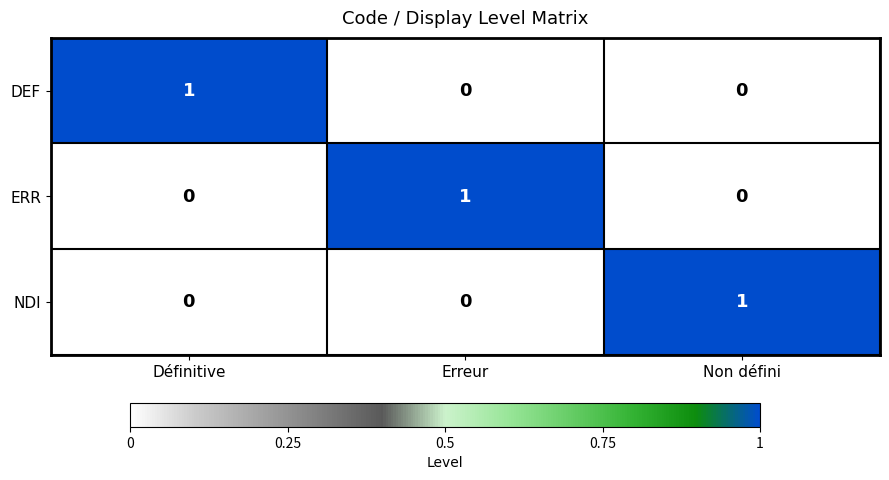

Is it true that DEF equals 0 at Erreur?

True